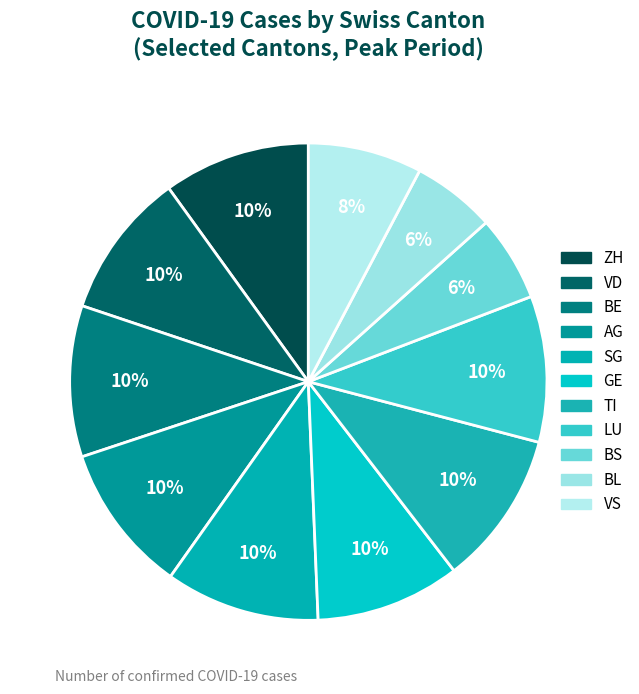

How many segments does this pie chart have?

11